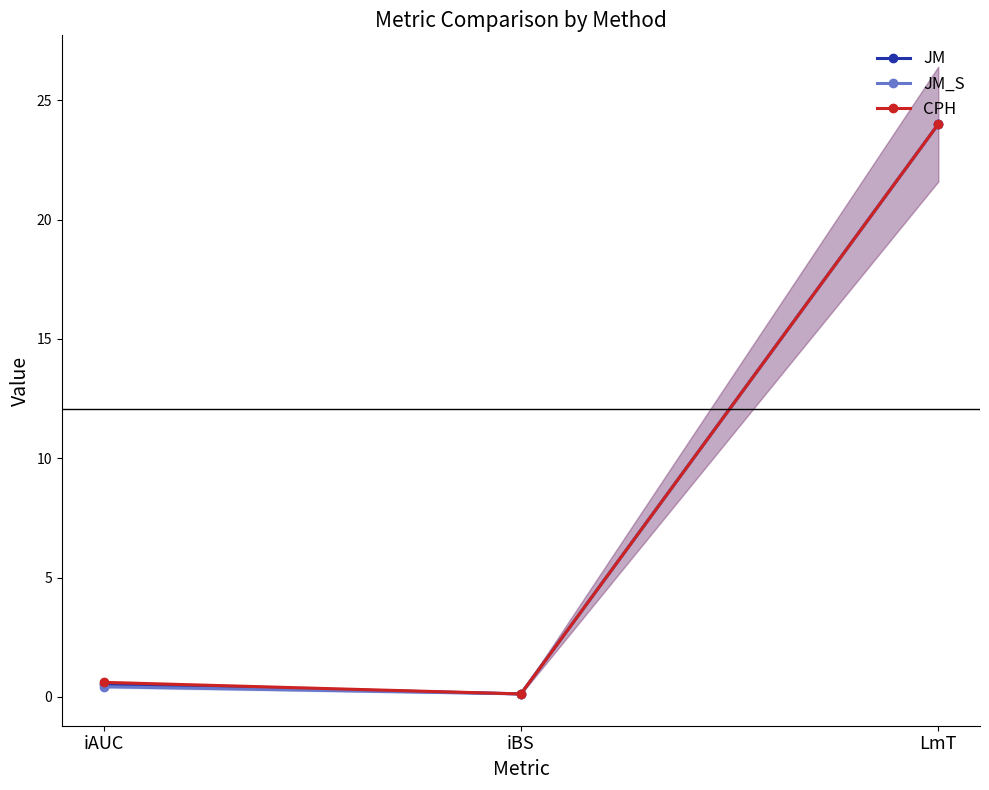

Reading left to right, transcribe all the data shown in this chart.

JM: iAUC=0.5	iBS=0.1	LmT=24.0
JM_S: iAUC=0.4	iBS=0.1	LmT=24.0
CPH: iAUC=0.6	iBS=0.1	LmT=24.0